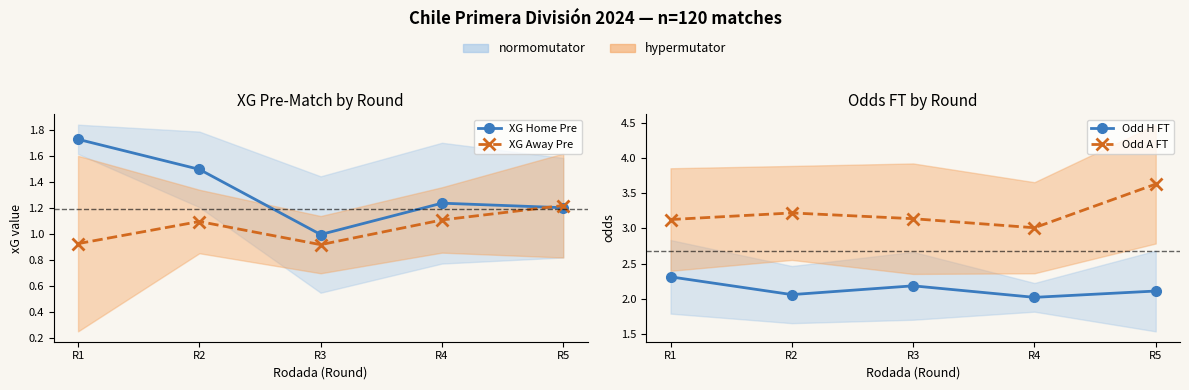

At R1, list the series in order from largest to smallest.

Odd A FT, Odd H FT, XG Home Pre, XG Away Pre